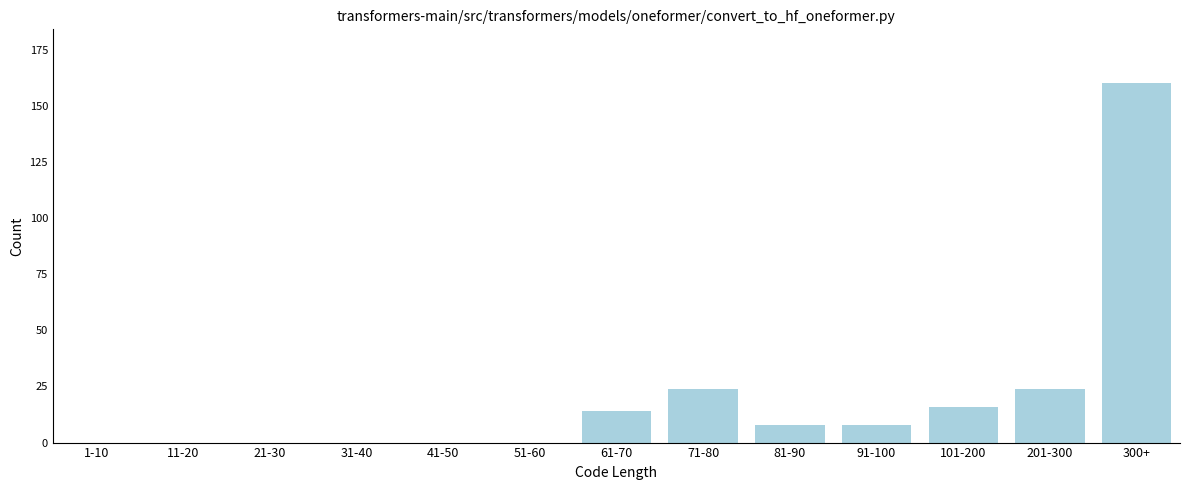

Reading left to right, extract all data points from this chart.

1-10=0	11-20=0	21-30=0	31-40=0	41-50=0	51-60=0	61-70=14	71-80=24	81-90=8	91-100=8	101-200=16	201-300=24	300+=160